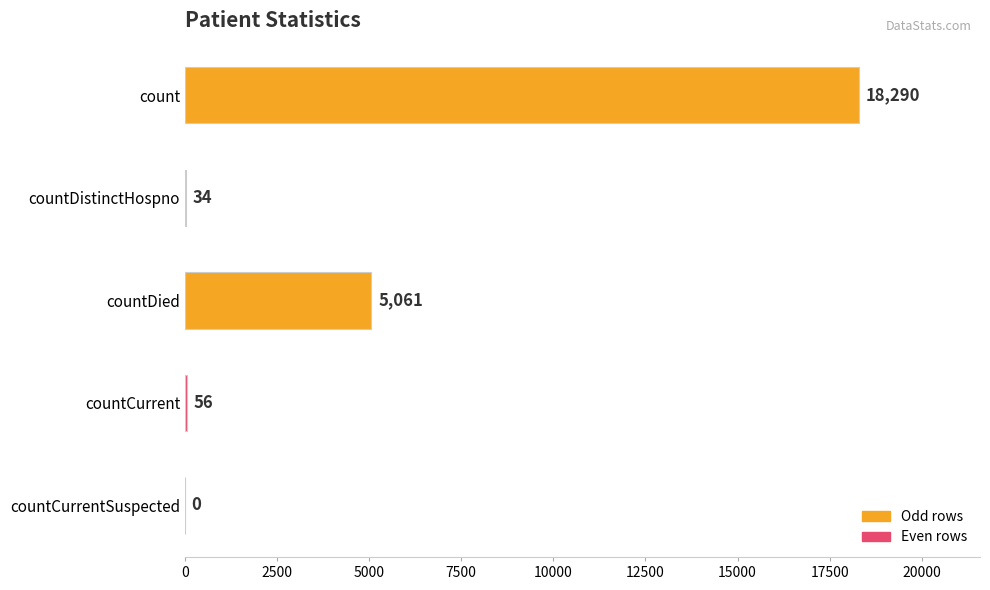

The value at count is 5411. True or false?

False